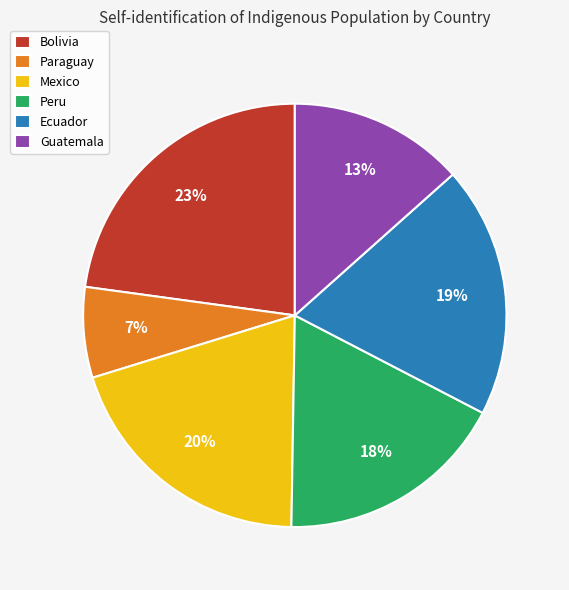

Is the sum of Peru and Bolivia greater than half?

No